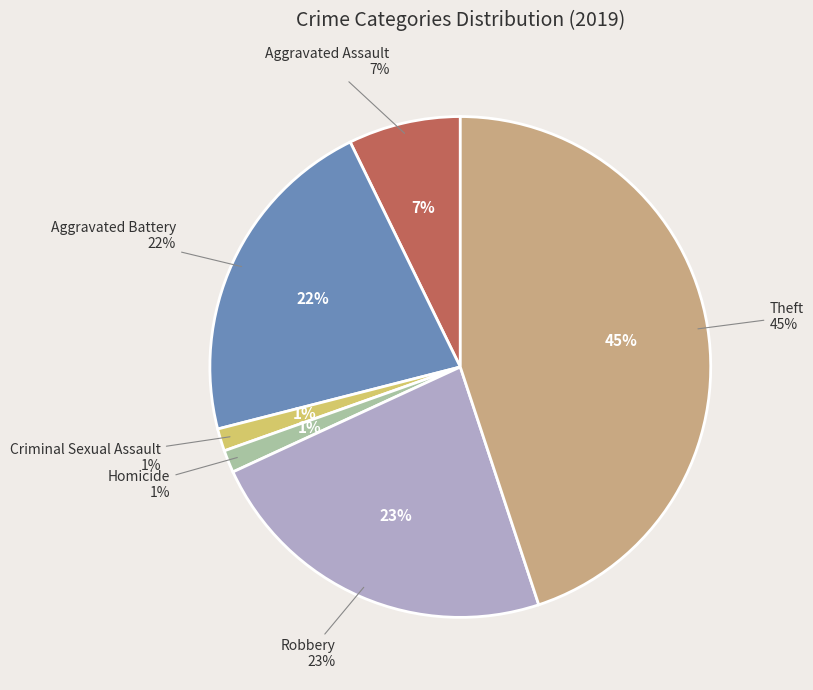

Is it true that Aggravated Battery is 29% of the pie?

False